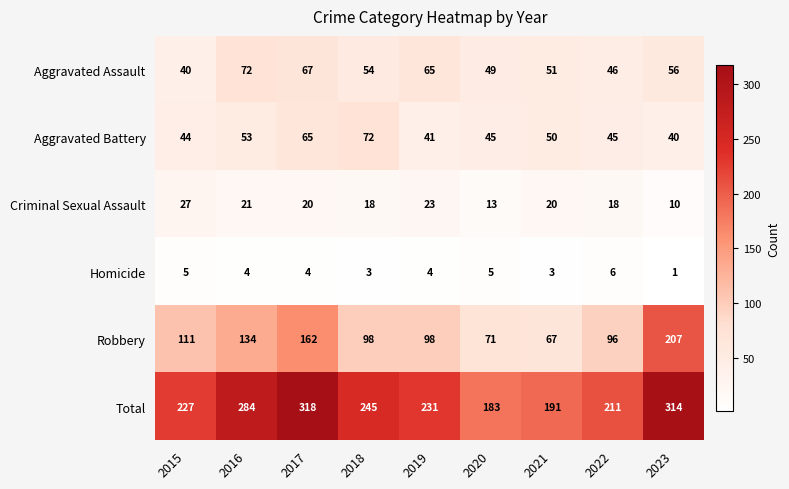

Which series changed the most between 2018 and 2022?

Total